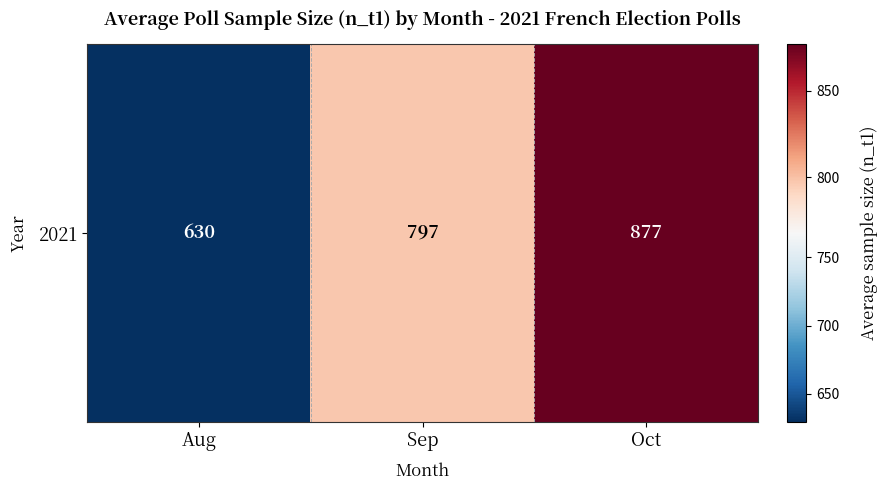

List the labels in order of value, largest first.

Oct, Sep, Aug